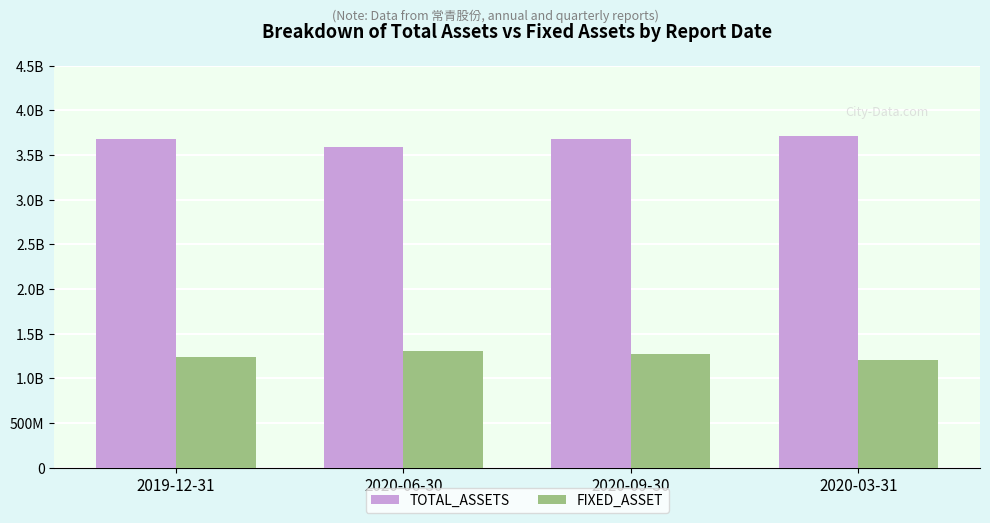

Are the bars horizontal?

No